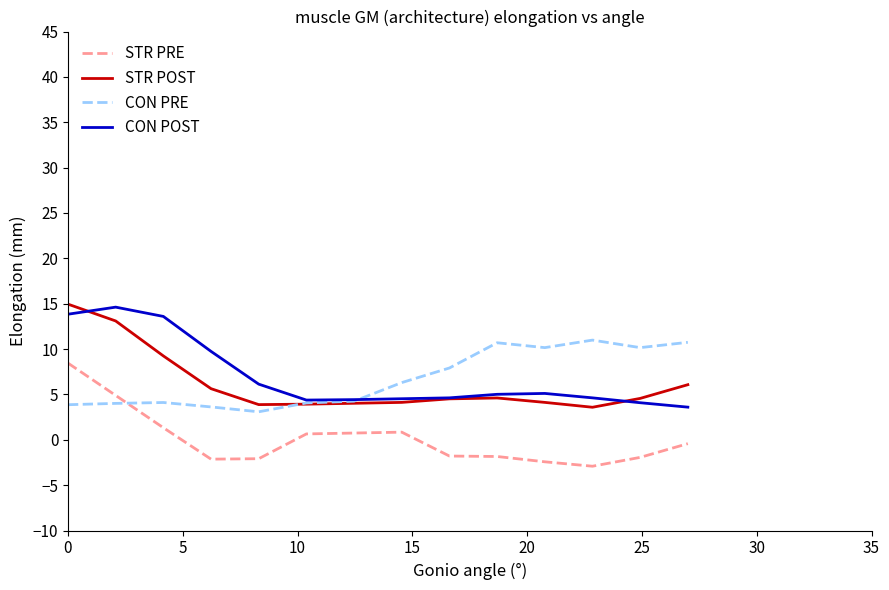

How many intersections are there between CON PRE and STR PRE?

1